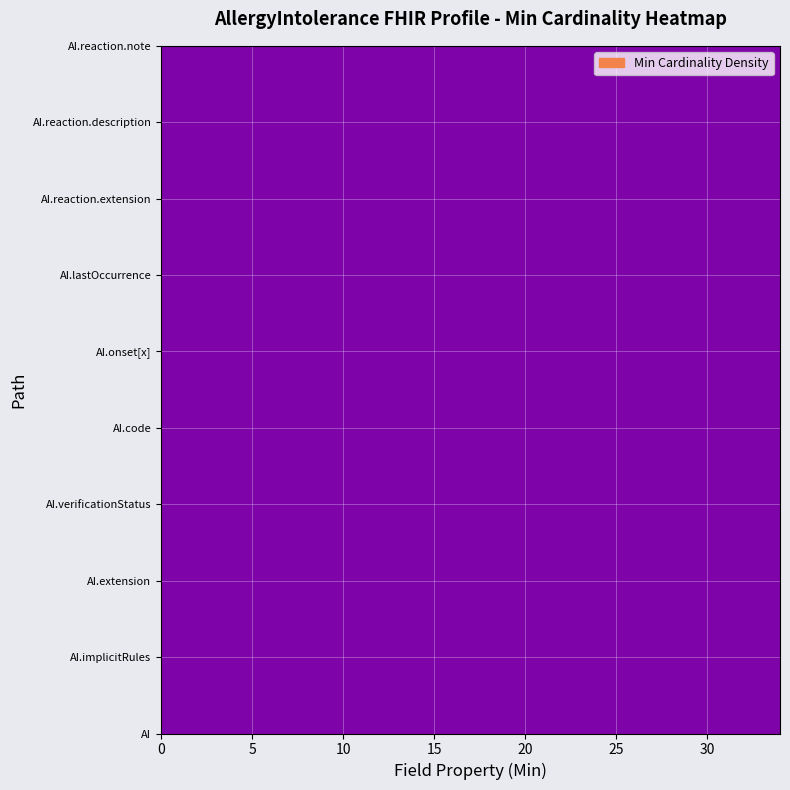

True or false: the data shows 1 at AllergyIntolerance.reaction.id.

False